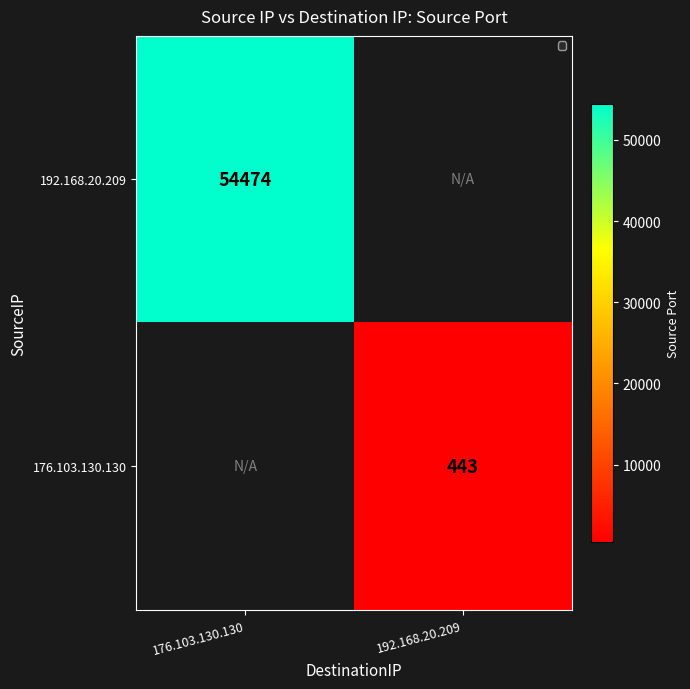

Is the value of 176.103.130.130 at 192.168.20.209 greater than the value of 192.168.20.209 at 176.103.130.130?

No